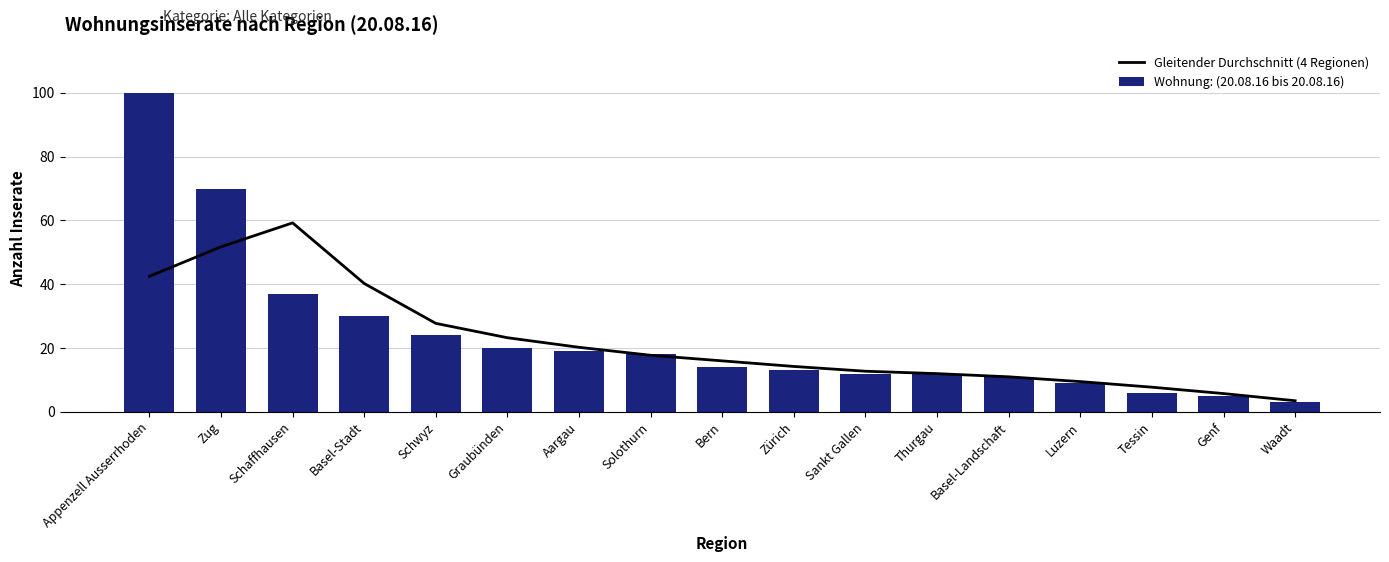

What position from the right is Genf?

2